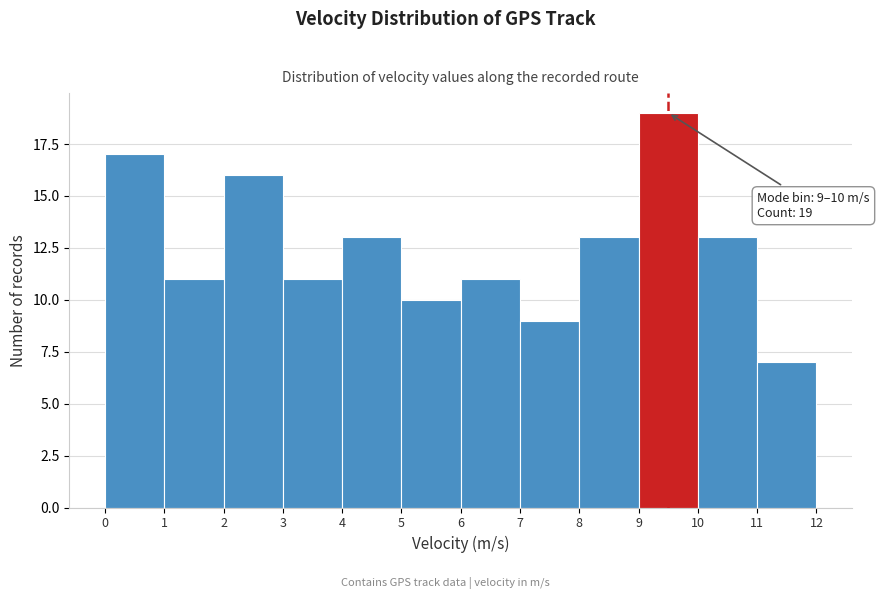

Which range on the x-axis has the tallest bar?

9 to 10